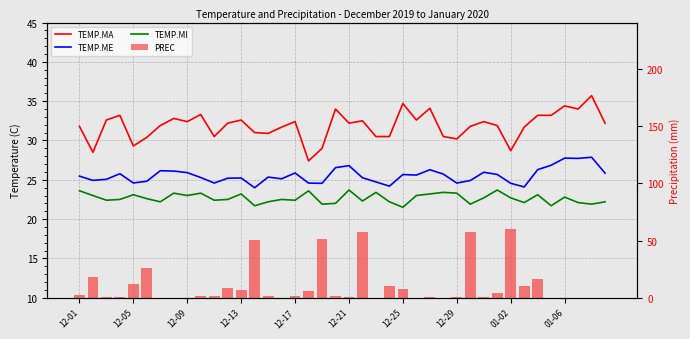

What is the sum of all TEMP.ME values?

1021.4